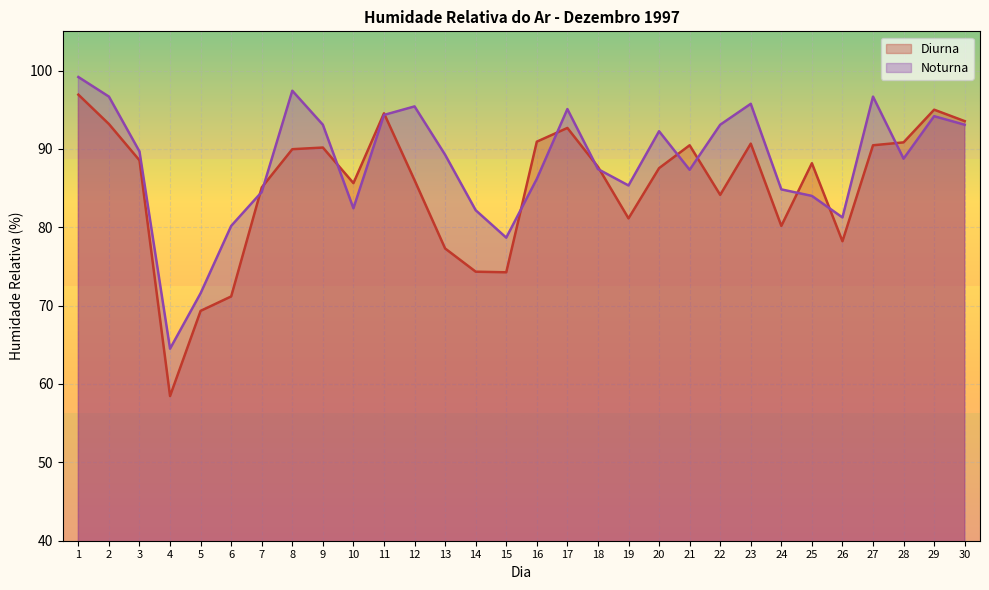

Which category has the highest value across all series?

1